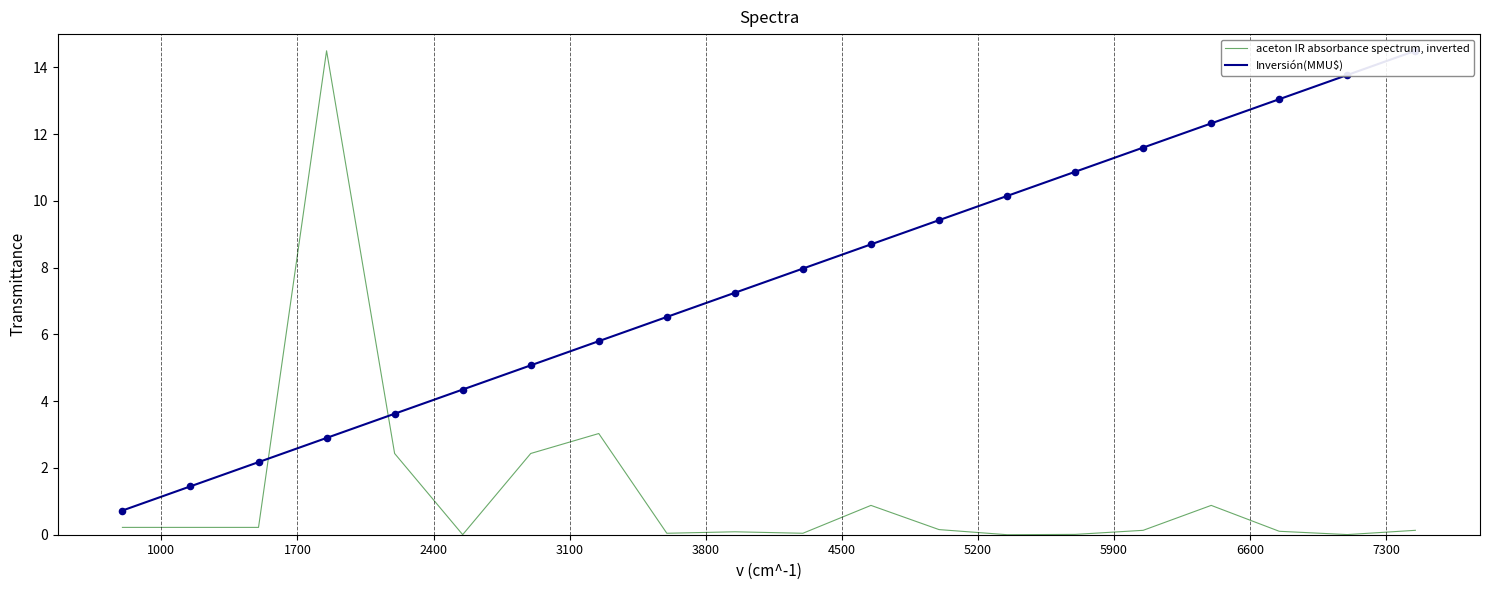

What is the maximum value for aceton IR absorbance spectrum, inverted?

14.5